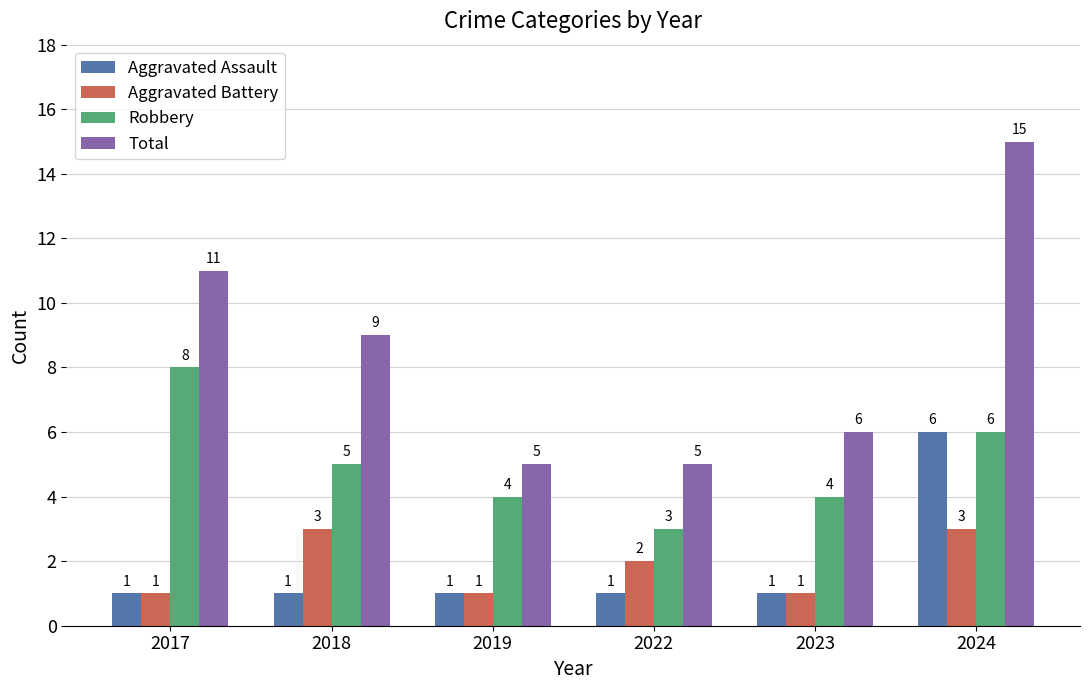

What is the total value across all series at 2024?

30